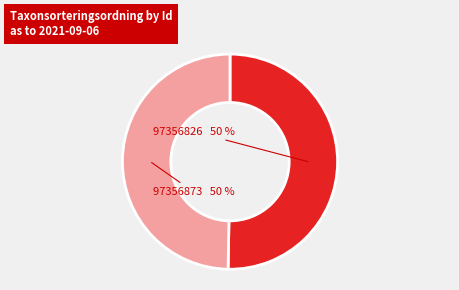

To the nearest percent, what percentage of the pie is 97356873?

50%